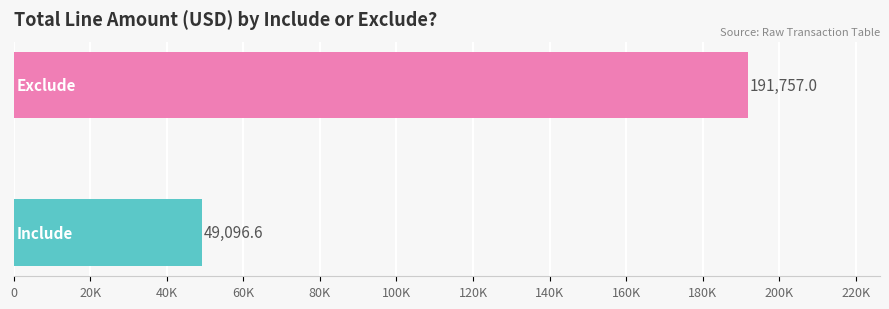

Are the bars horizontal?

Yes